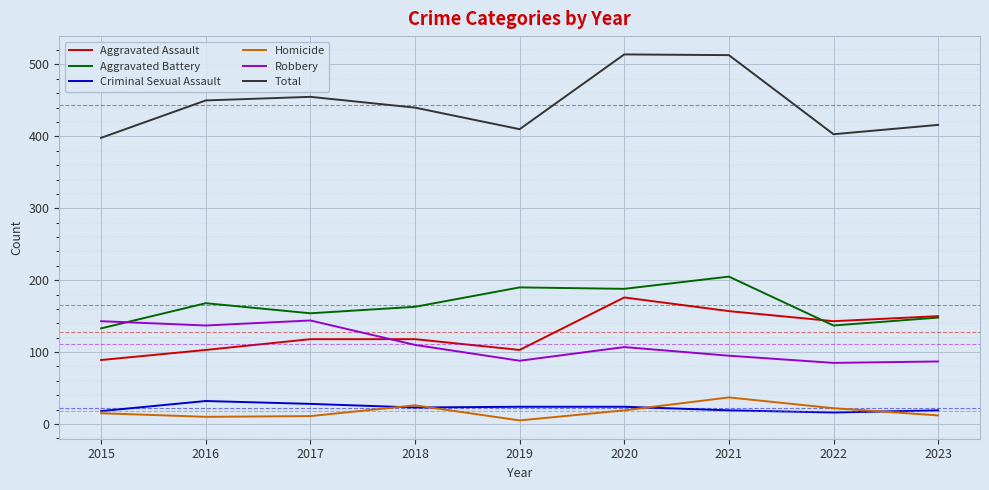

What is the total value across all series at 2022?

806